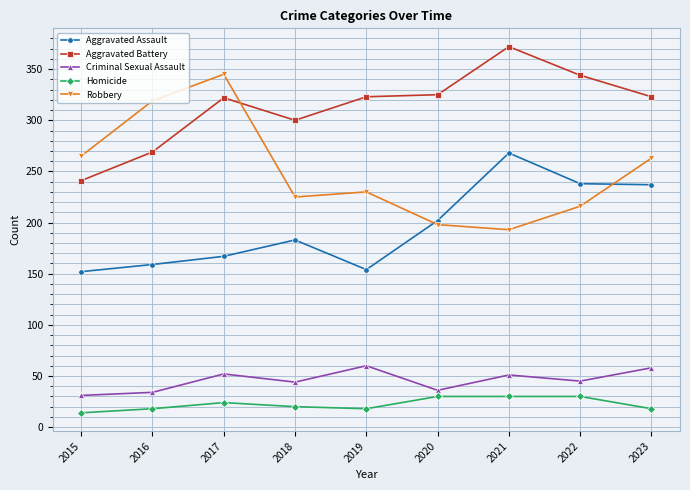

At which category does Aggravated Battery reach its first local peak?

2017